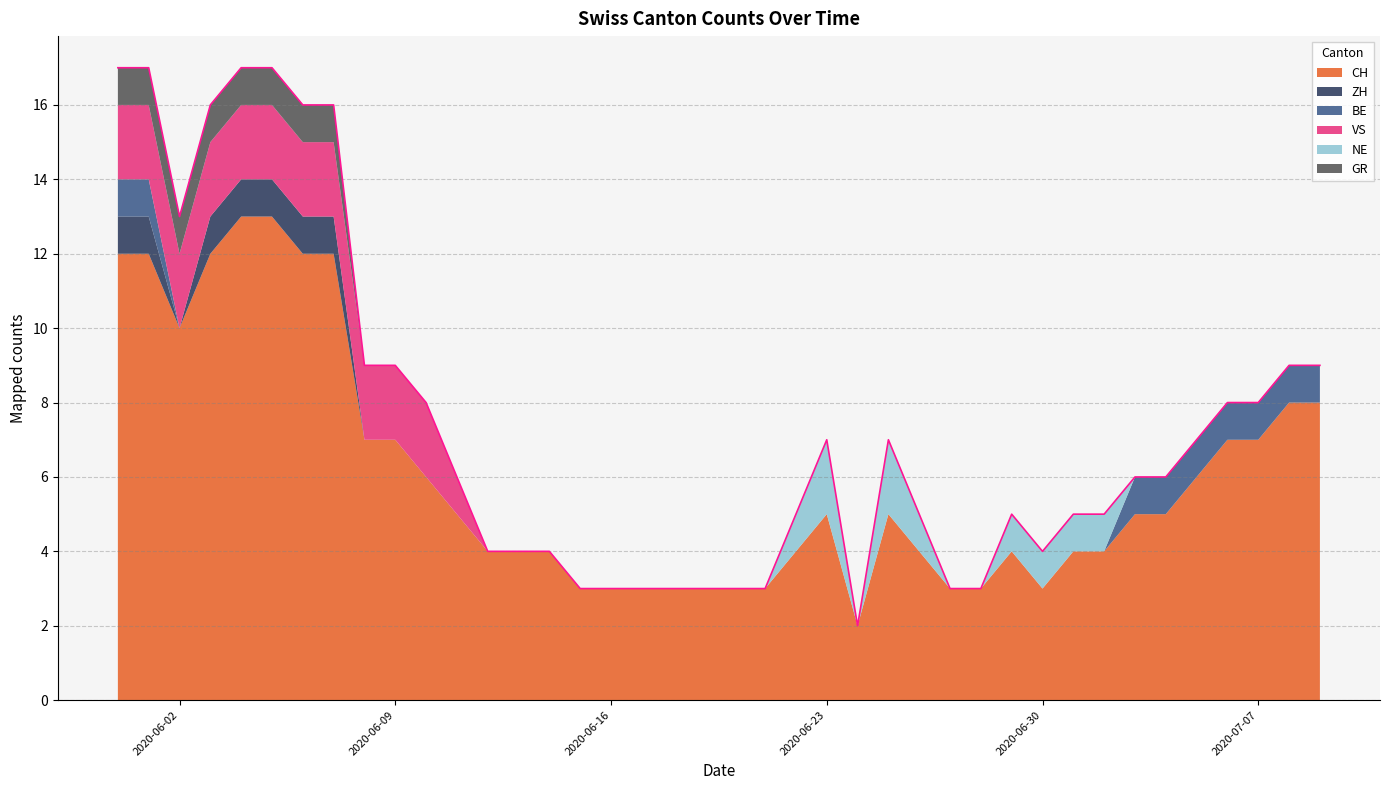

How many values in VS are above zero?

12